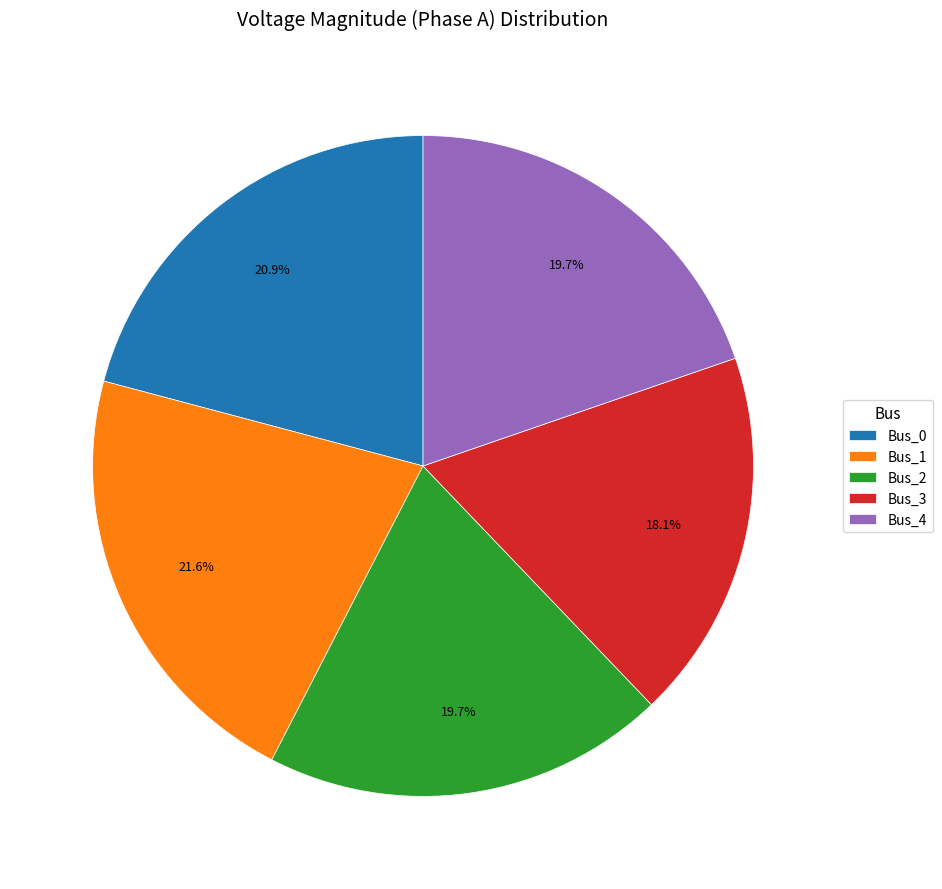

How many segments does this pie chart have?

5